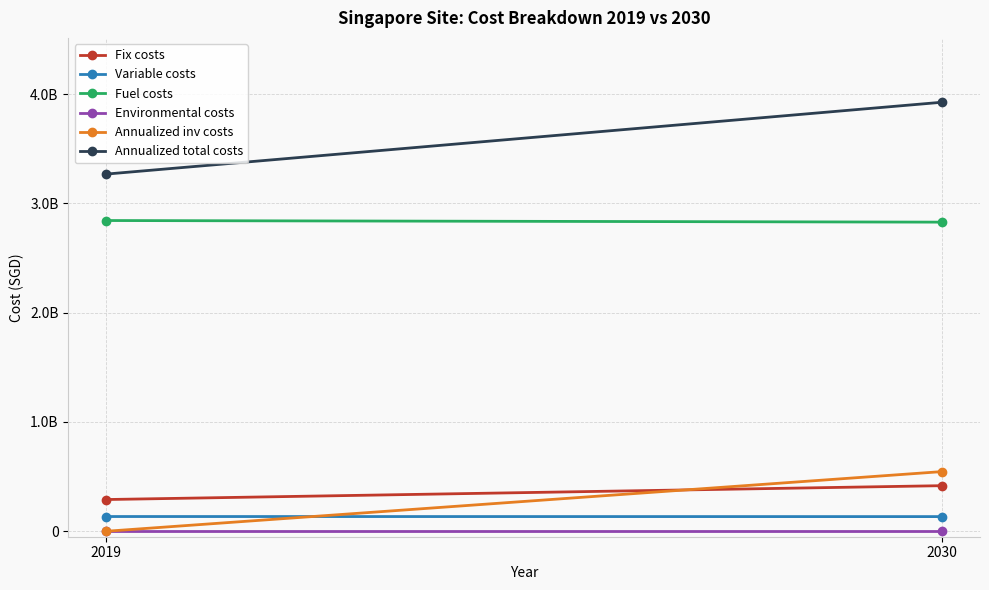

Reading right to left, extract all data points from this chart.

Fix costs: 417014556.3	290227671.6
Variable costs: 134106006.2	134737266.5
Fuel costs: 2828107418.9	2842881826.7
Environmental costs: 0.0	0.0
Annualized inv costs: 545853856.4	0.0
Annualized total costs: 3925081837.8	3267846764.8